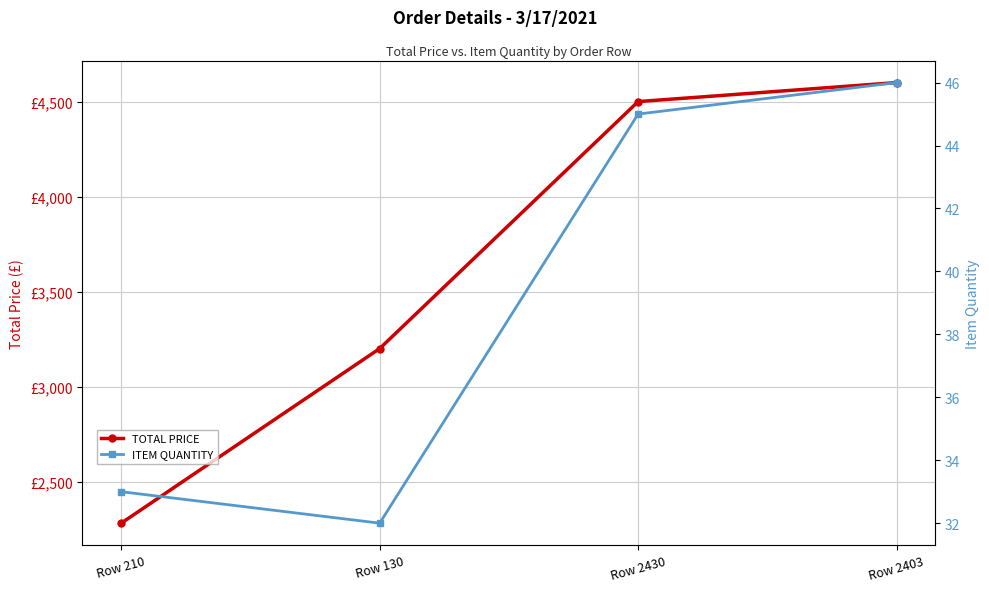

Which category has the highest value across all series?

Row 2403